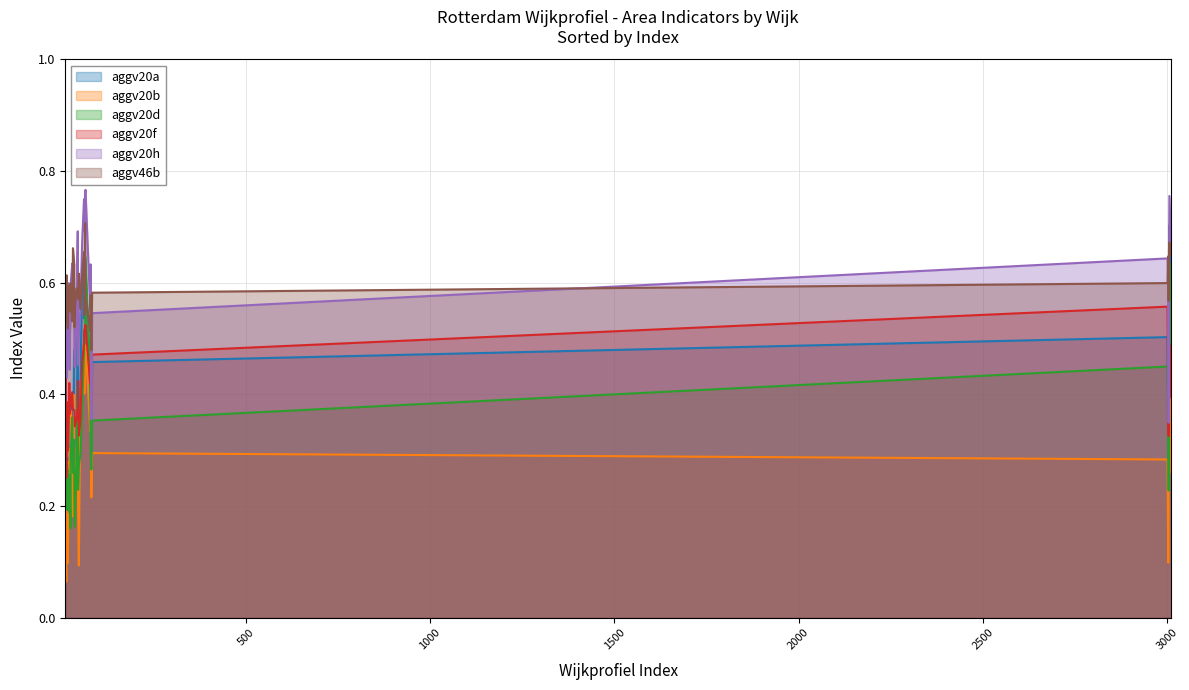

True or false: aggv20h has a value of 0.4 at 3011.

False